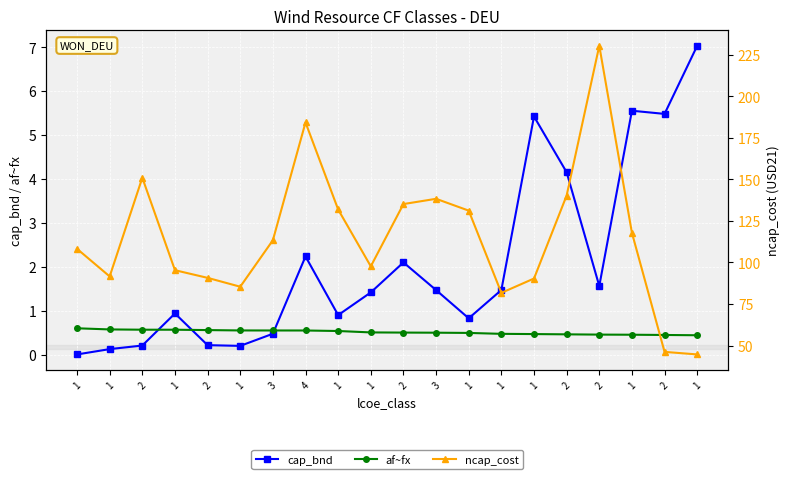

Which has a higher value, 4 or 1?

4